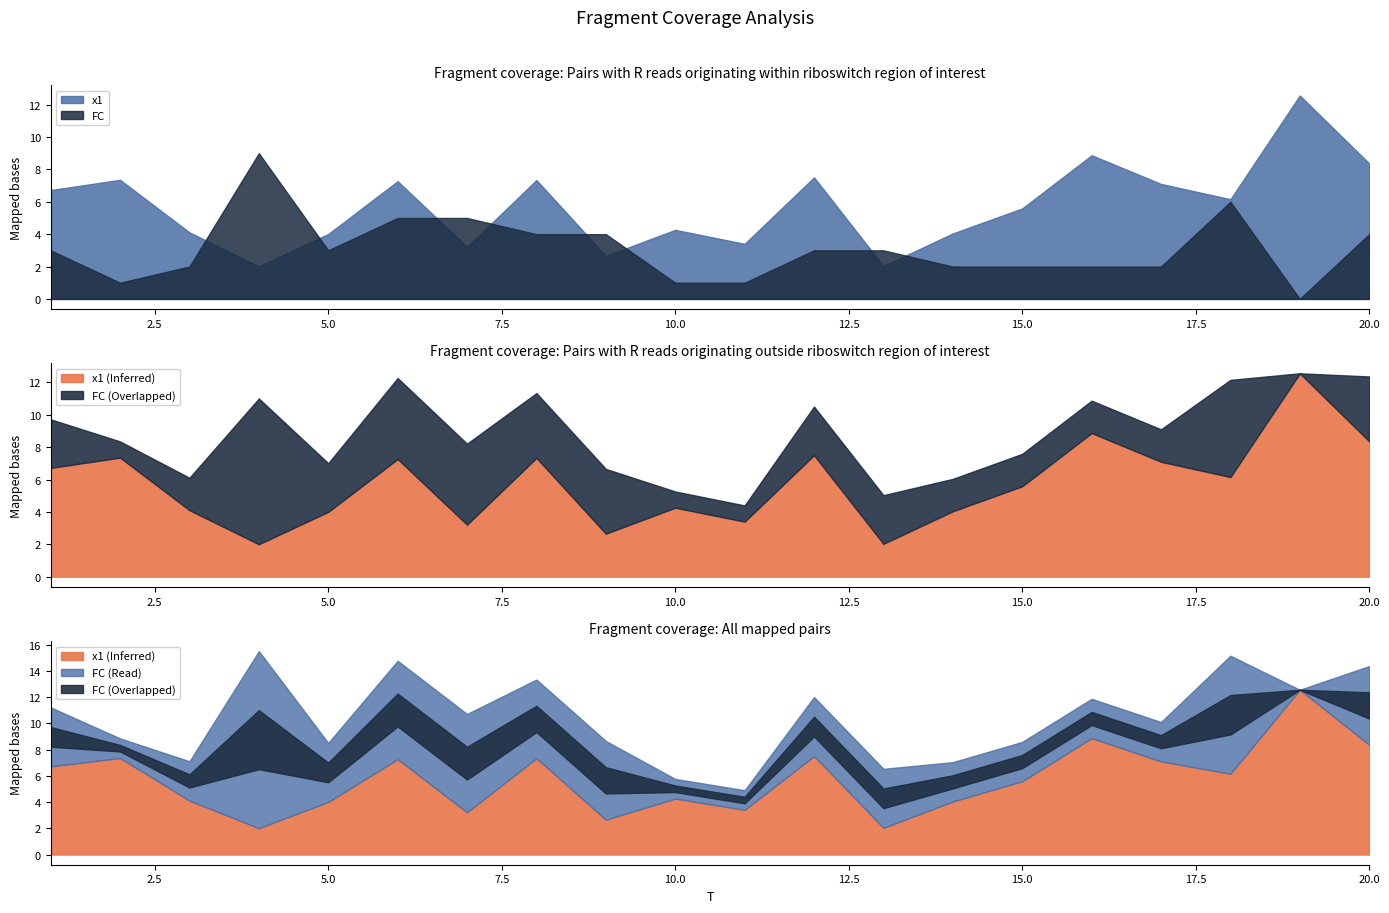

In FC, how many points are lower than both neighbors (excluding endpoints)?

3